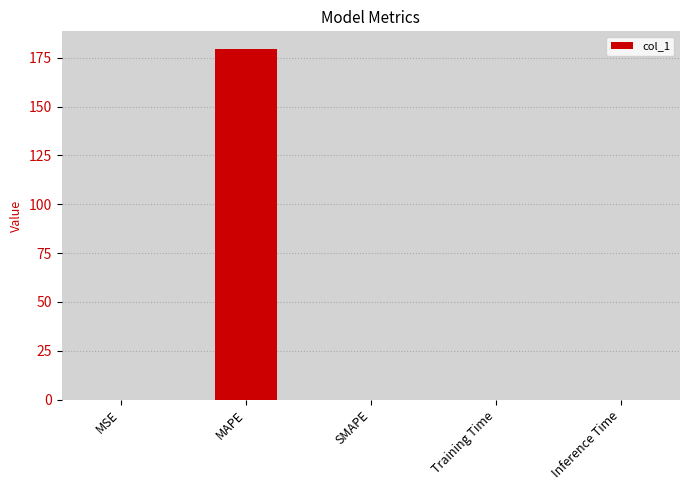

What is the sum of all values?

179.6